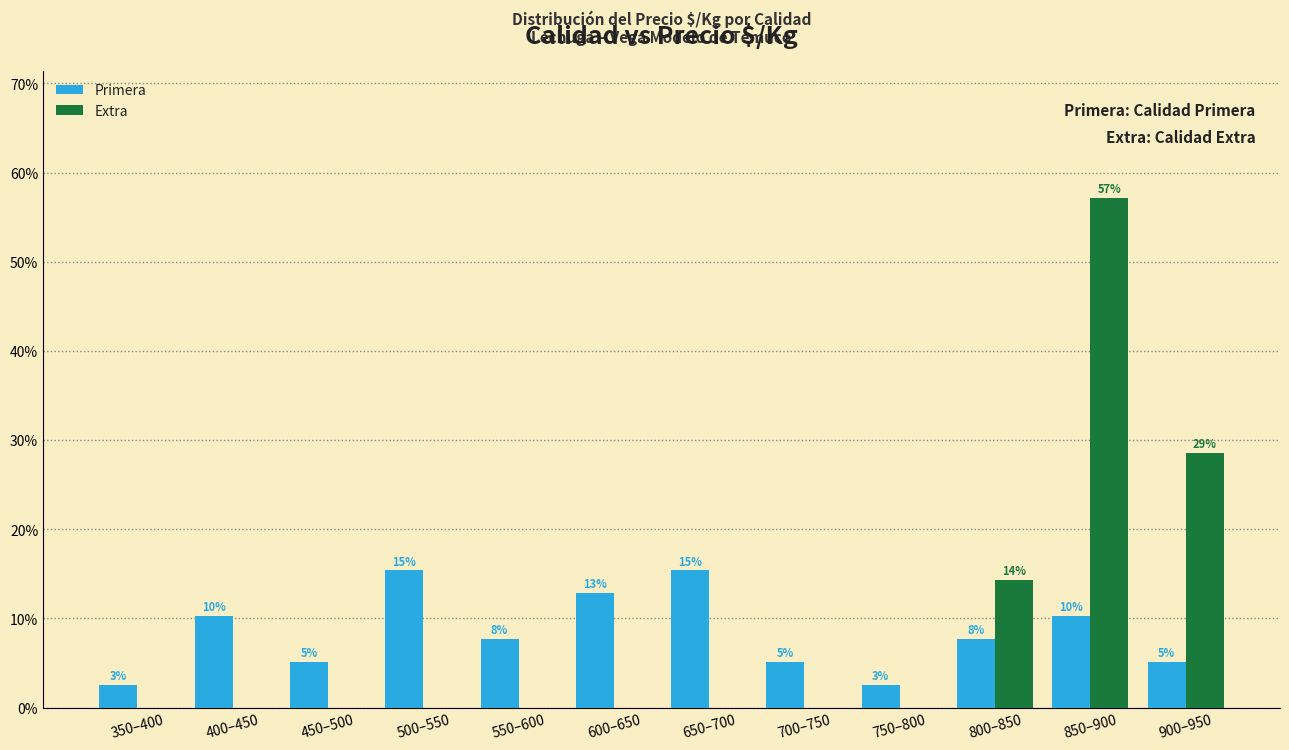

Are the bars horizontal?

No